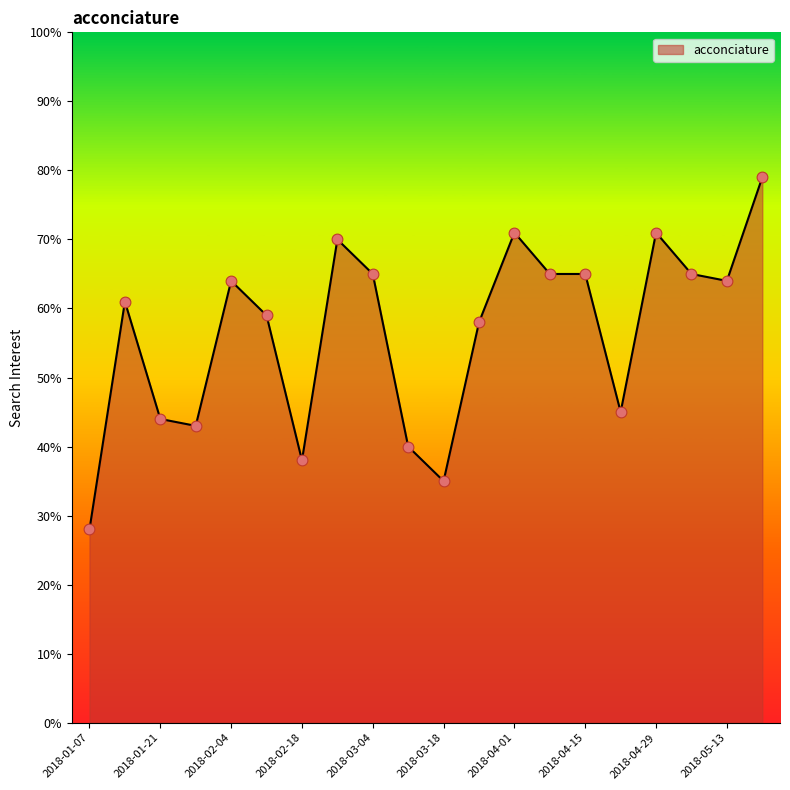

What is the smallest value displayed?

28